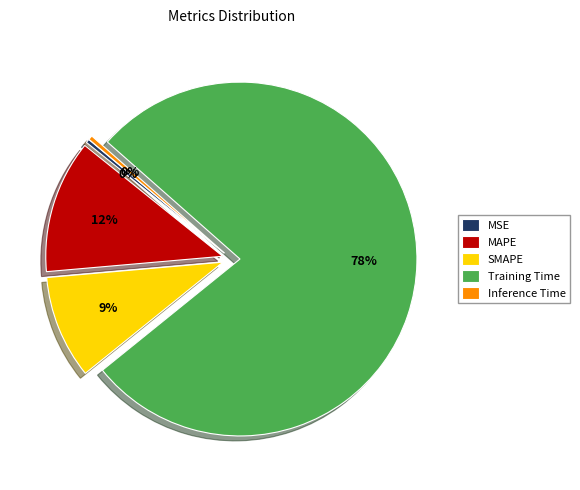

What is the largest slice in the pie chart?

Training Time